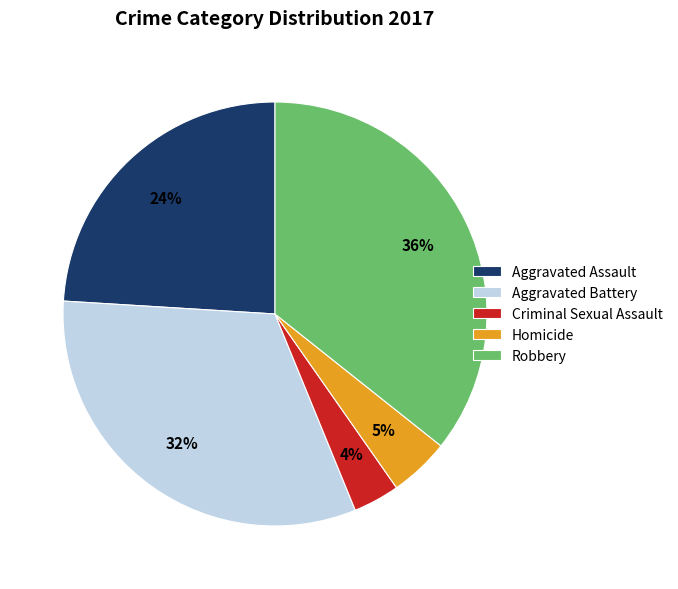

Is it true that Aggravated Assault is 24% of the pie?

True